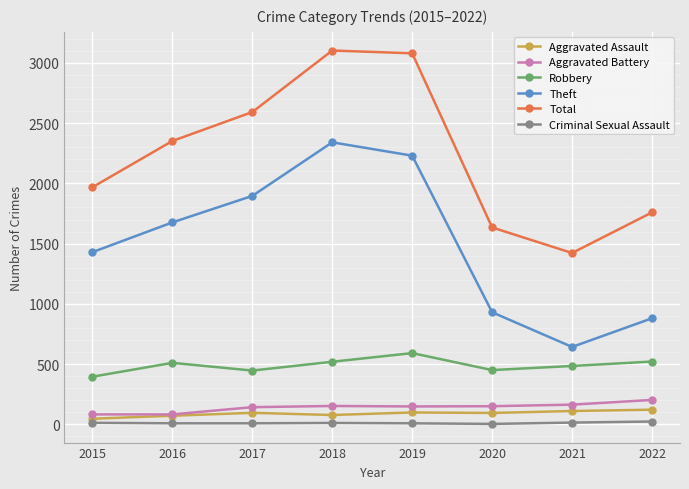

Which series has the widest spread of values?

Theft